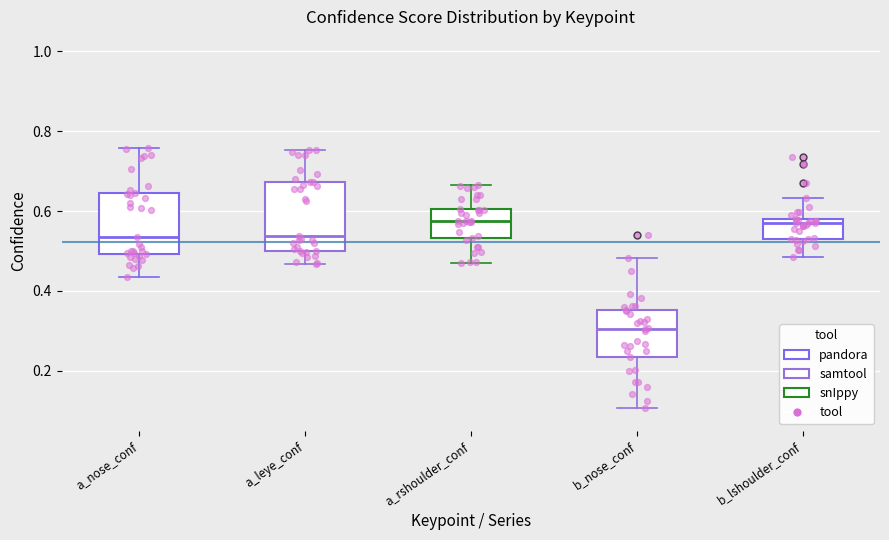

Where is the upper edge of the box for a_rshoulder_conf on the y-axis? The values are not printed on the chart, so give them approximately, as read against the axis.

0.60